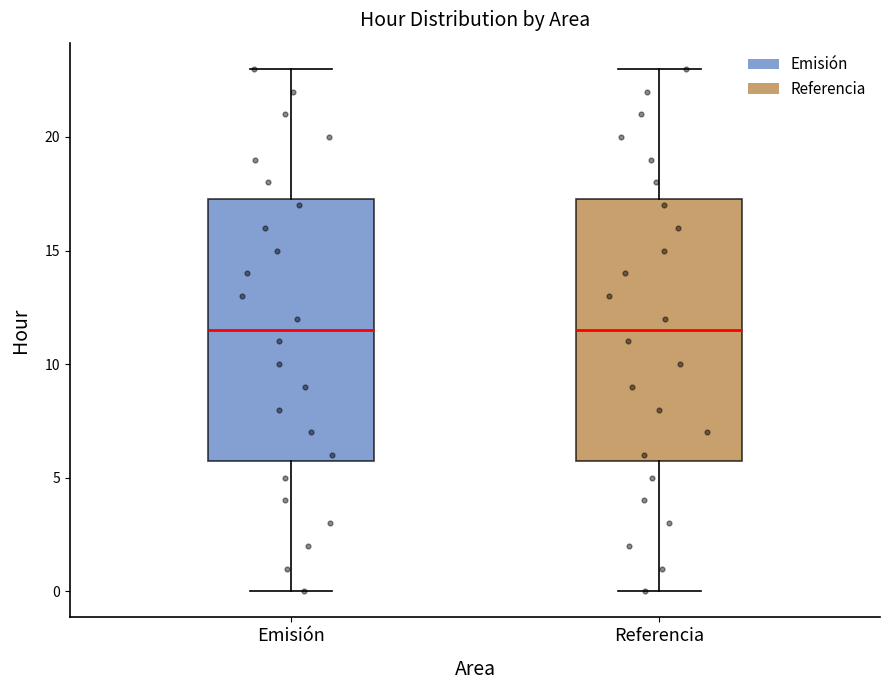

Where does the median line of the box for Emisión sit on the y-axis? The values are not printed on the chart, so give them approximately, as read against the axis.

11.5